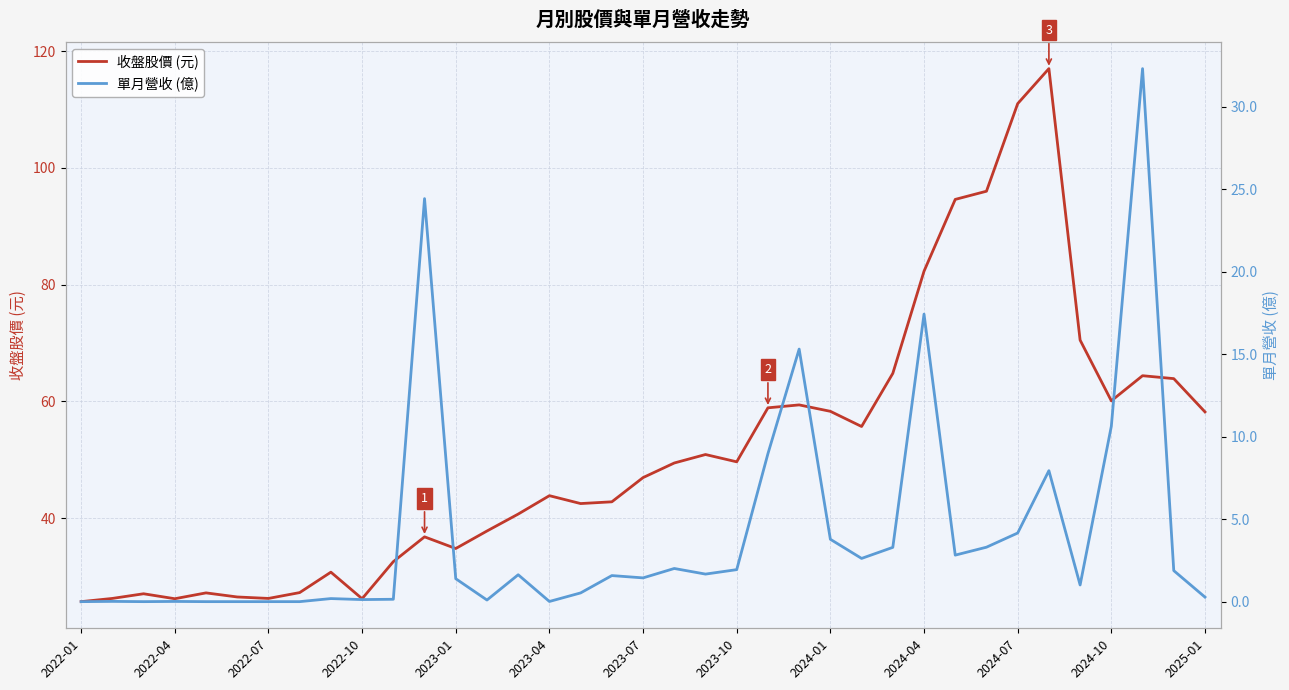

What is the maximum value for 單月營收 (億)?

32.3